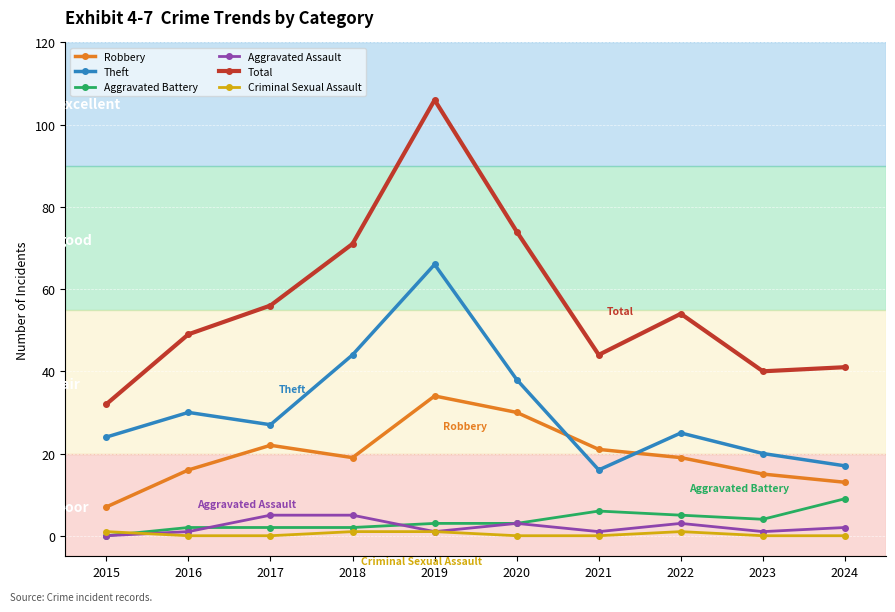

What is the highest value of the Aggravated Assault series?

5